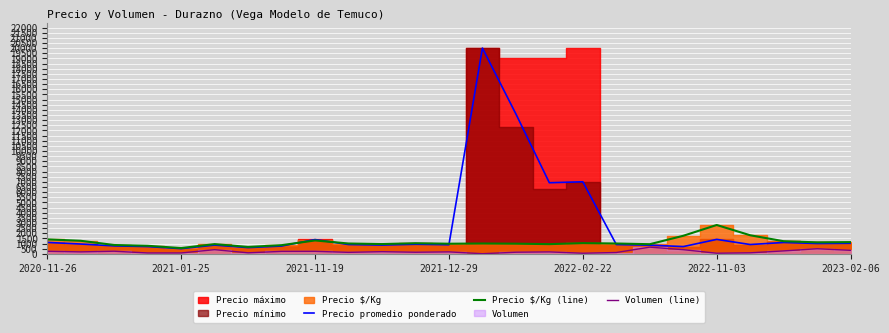

Is it true that Precio promedio ponderado equals 1269.8 at 21?

False